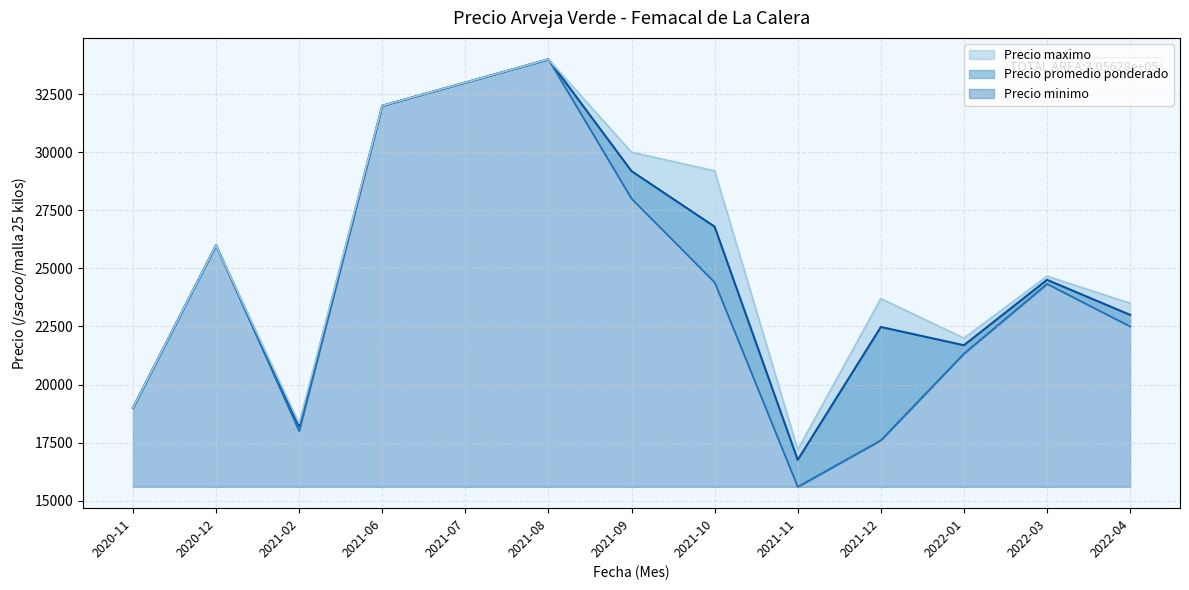

Is the value of Precio minimo at 2021-02 greater than the value of Precio maximo at 2021-09?

No